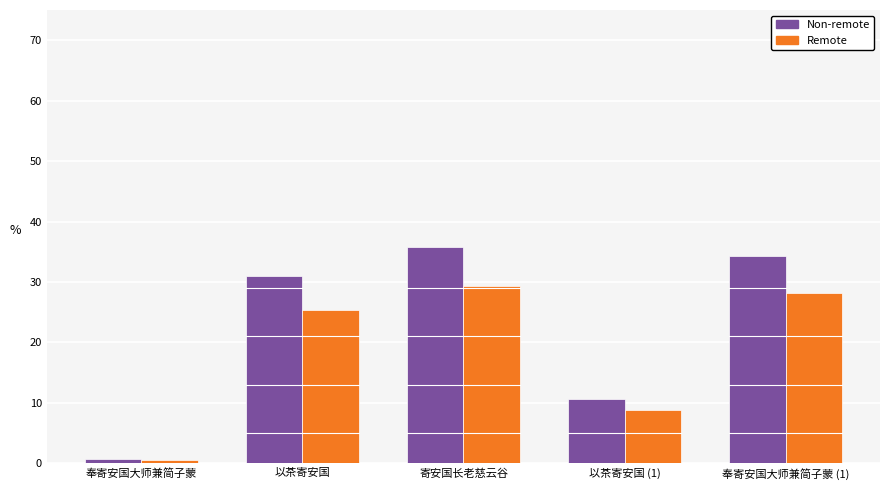

How many groups of bars are there?

5